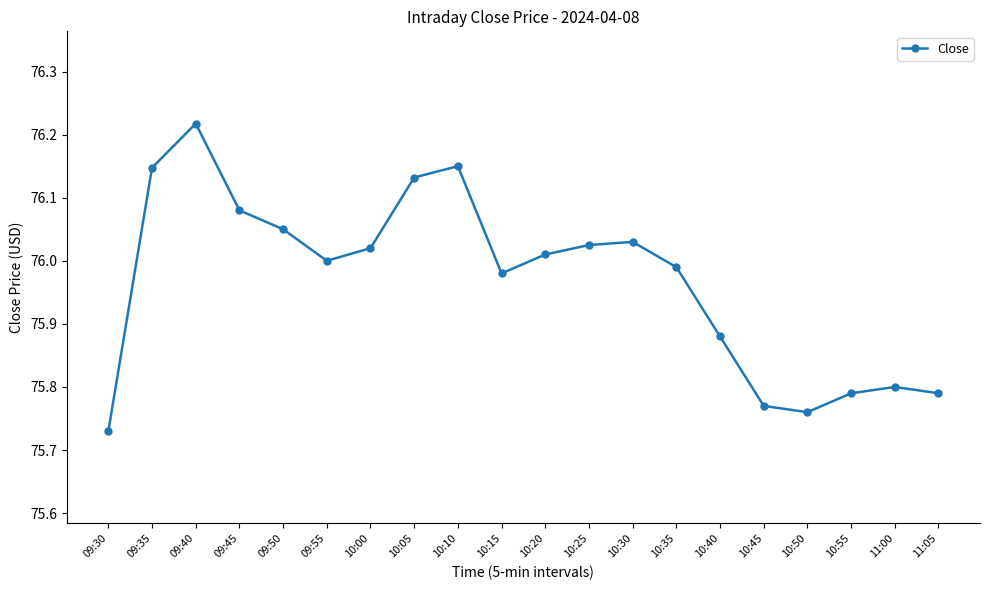

What position from the right is 09:50?

16